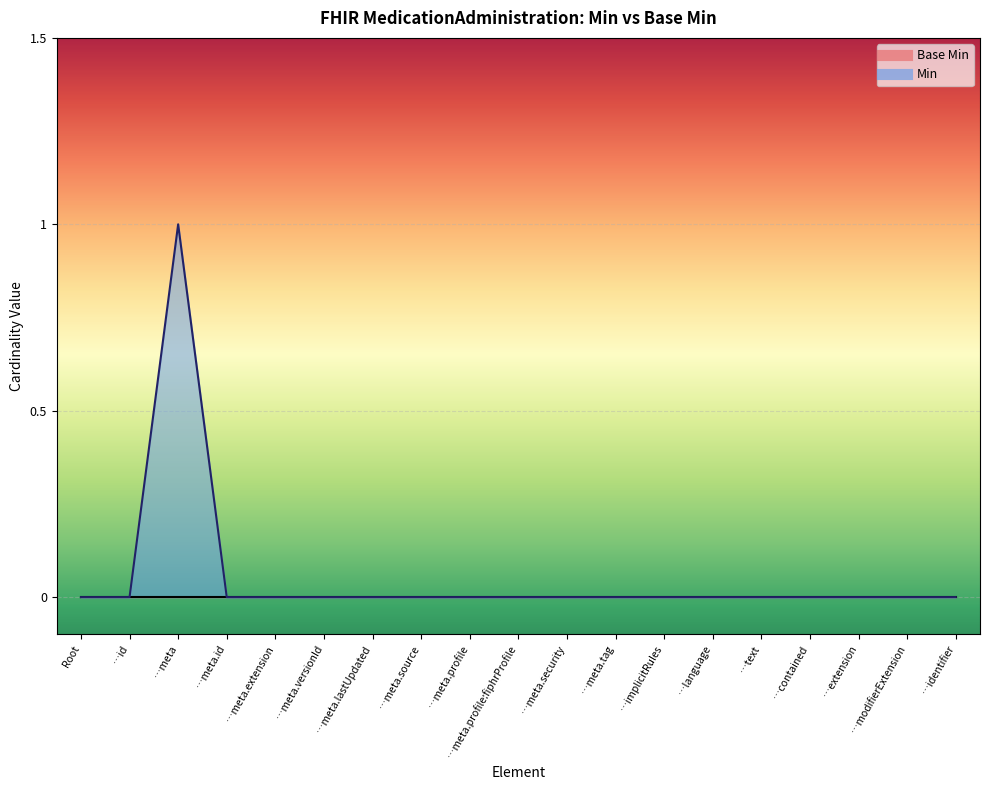

Rank the categories by value from highest to lowest.

…meta, Root, …id, …meta.id, …meta.extension, …meta.versionId, …meta.lastUpdated, …meta.source, …meta.profile, …meta.profile:fiphrProfile, …meta.security, …meta.tag, …implicitRules, …language, …text, …contained, …extension, …modifierExtension, …identifier